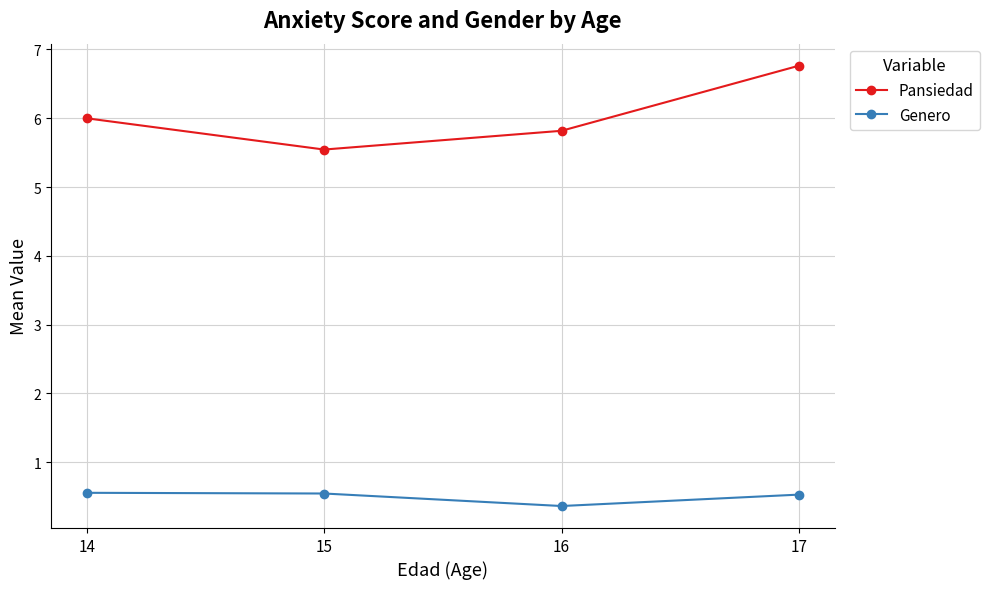

What is the value of the Genero point at the 1st from the left?

0.6